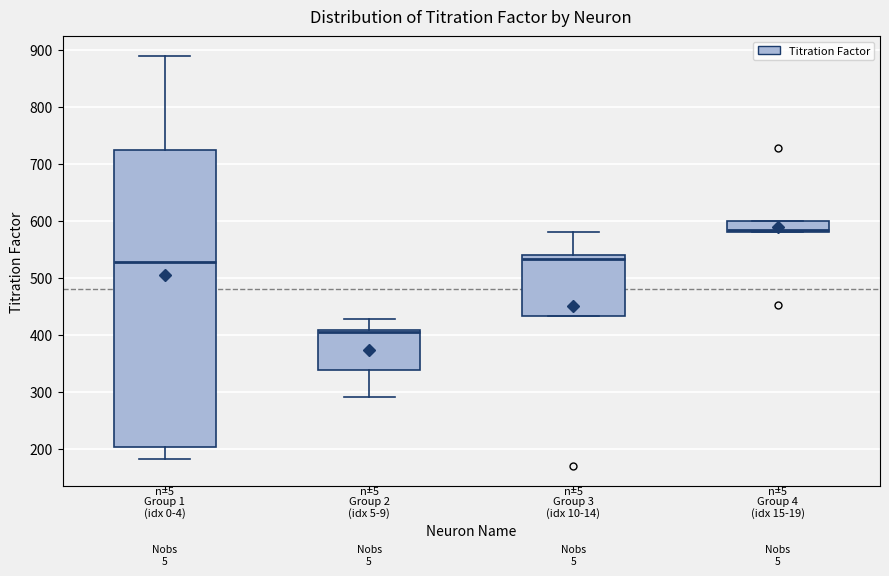

Reading left to right, transcribe this box plot: for each box, give where its median line is, the range the box spans, and where its two whiskers end, as read against the y-axis. The values are not printed on the chart, so give them approximately, as read against the axis.

Group 1 (idx 0-4): median 530, box 200 to 720, whiskers 180 to 890
Group 2 (idx 5-9): median 400, box 340 to 410, whiskers 290 to 430
Group 3 (idx 10-14): median 530, box 430 to 540, whiskers 430 to 580
Group 4 (idx 15-19): median 580 (just above the box's lower edge), box 580 to 600, whiskers 580 to 600